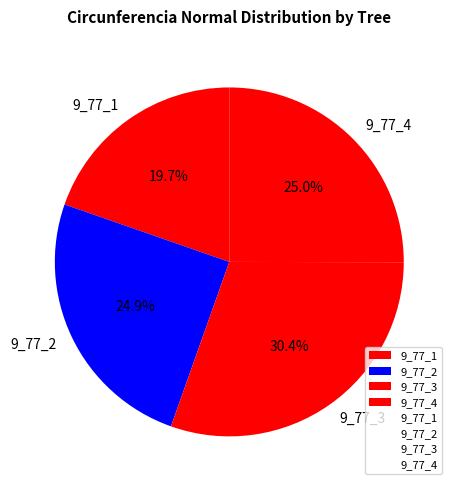

Does any single category account for the majority?

No